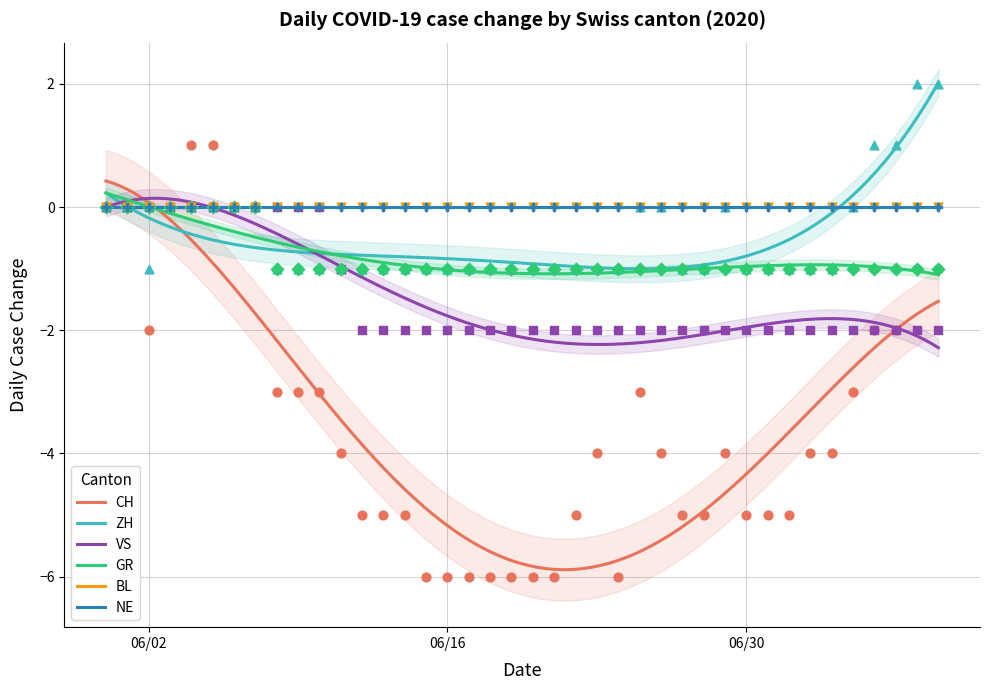

At which category is the sum across all series the highest?

2020-06-04